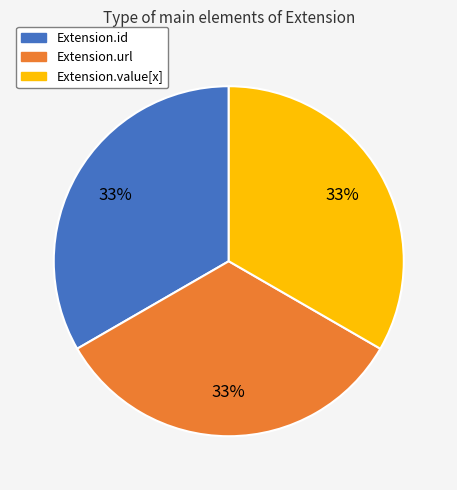

Is there any slice that represents more than half of the pie?

No